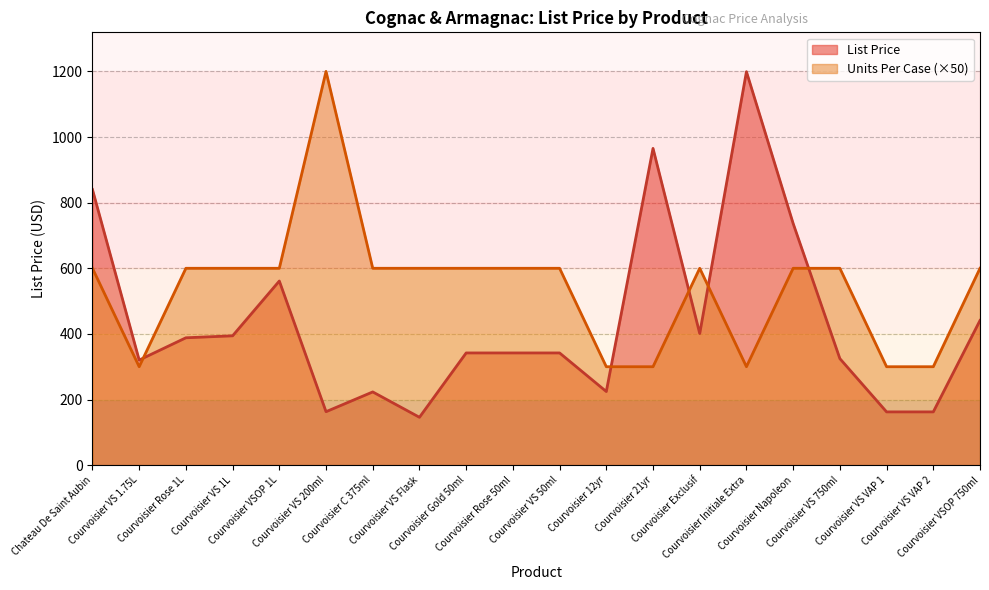

What is the difference between the maximum and minimum values in the List Price series?

1053.2